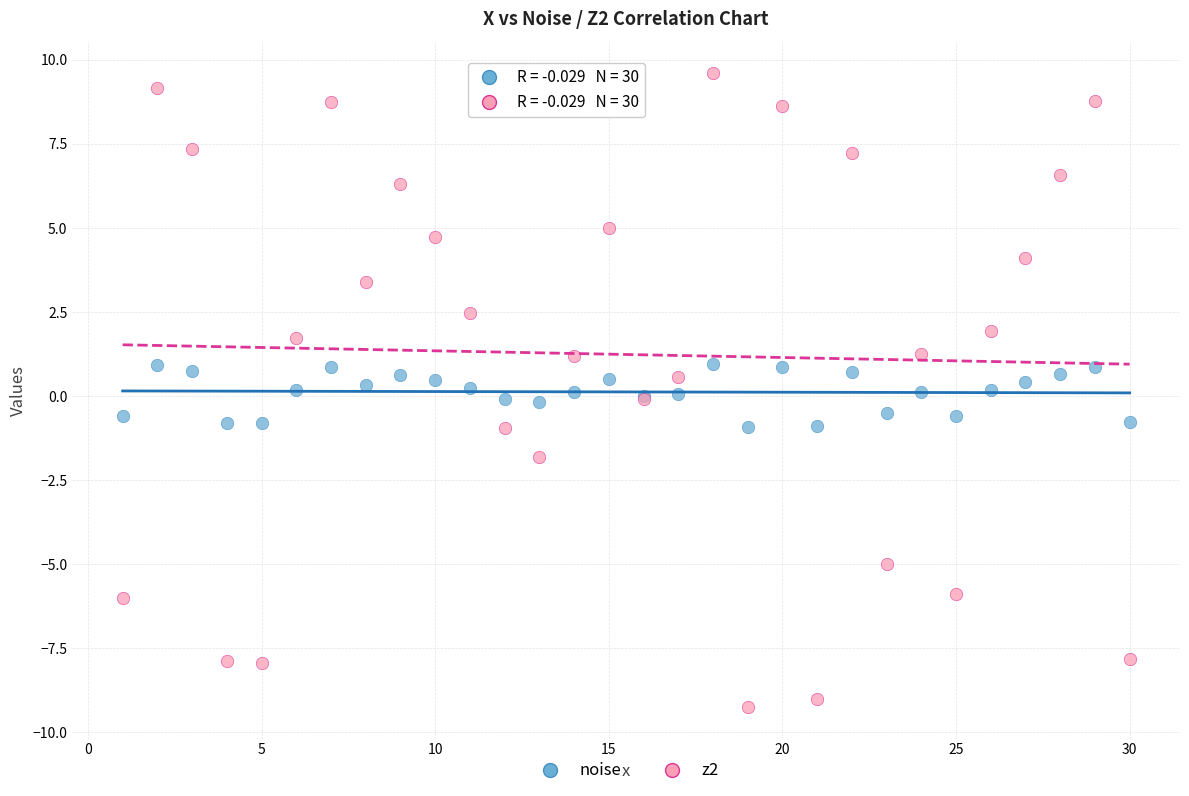

What are all the series names shown in the legend?

noise, z2